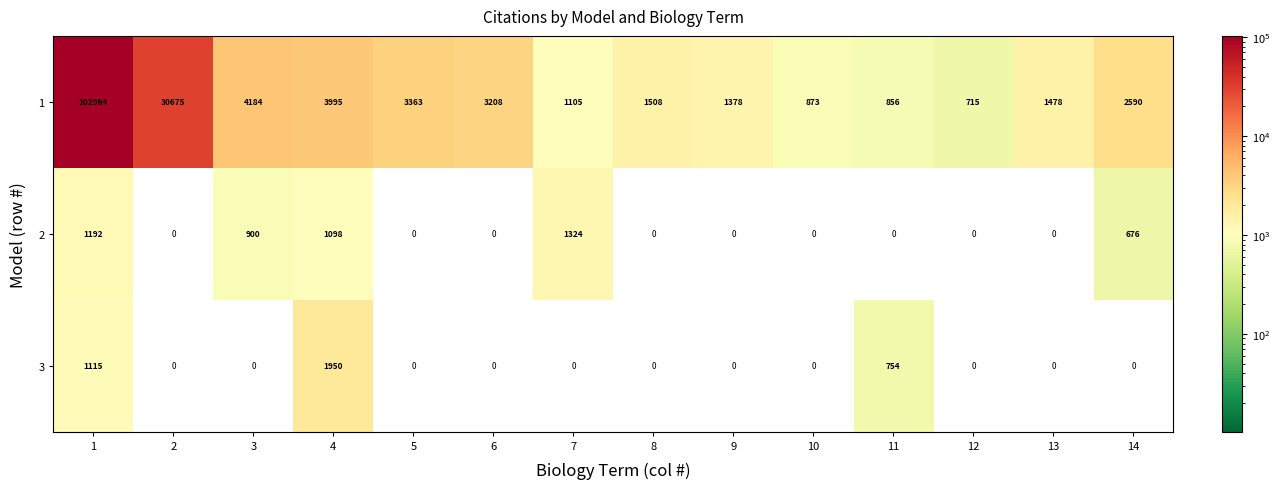

Count the number of categories in the chart.

14